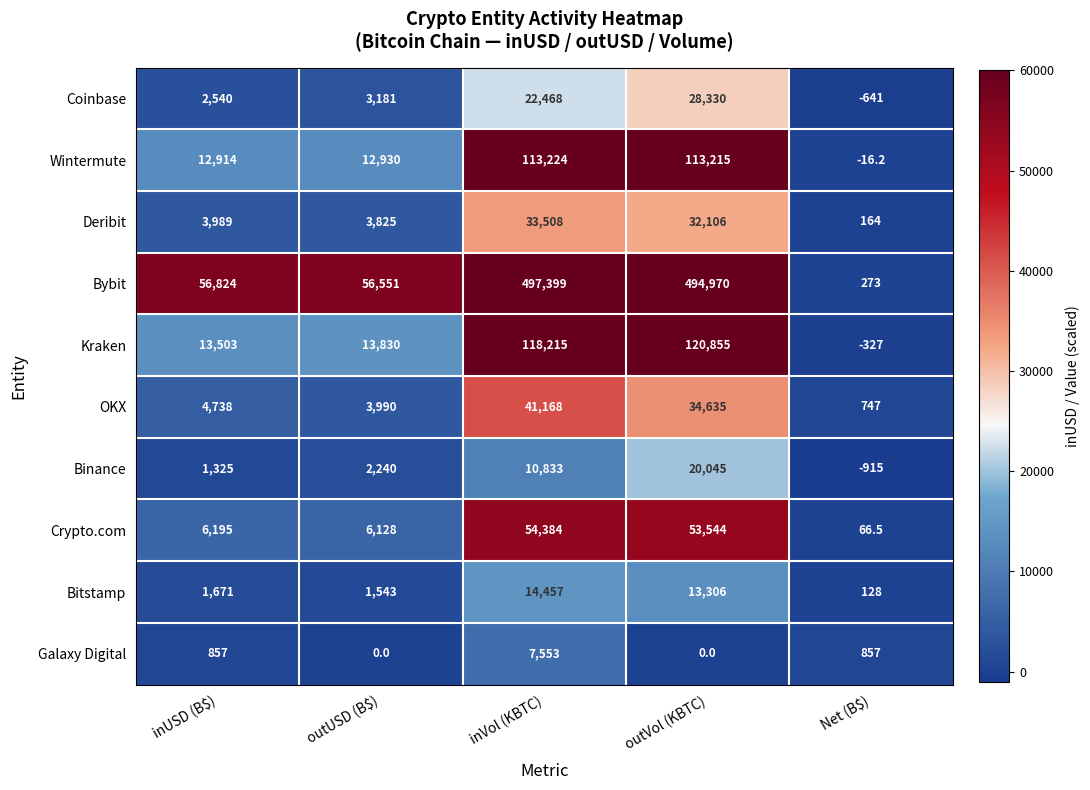

The value of Deribit at inVol (KBTC) is 14042.1. True or false?

False